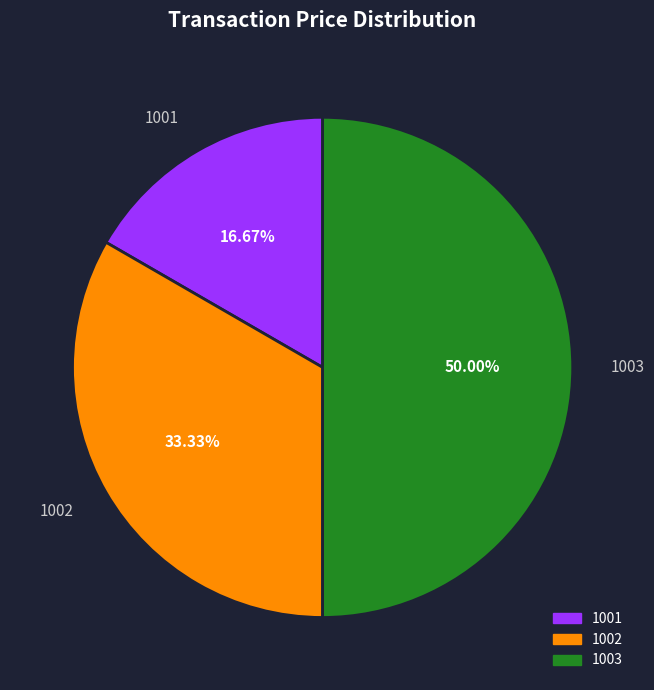

True or false: 1002 accounts for 44% of the total.

False